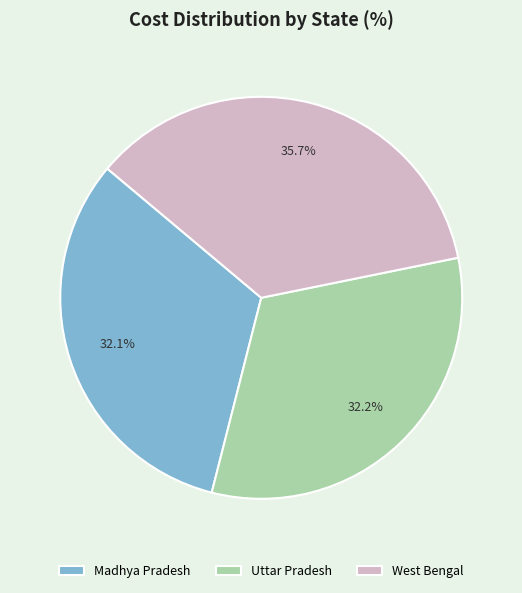

How much of the chart is everything except Madhya Pradesh?

67.9%